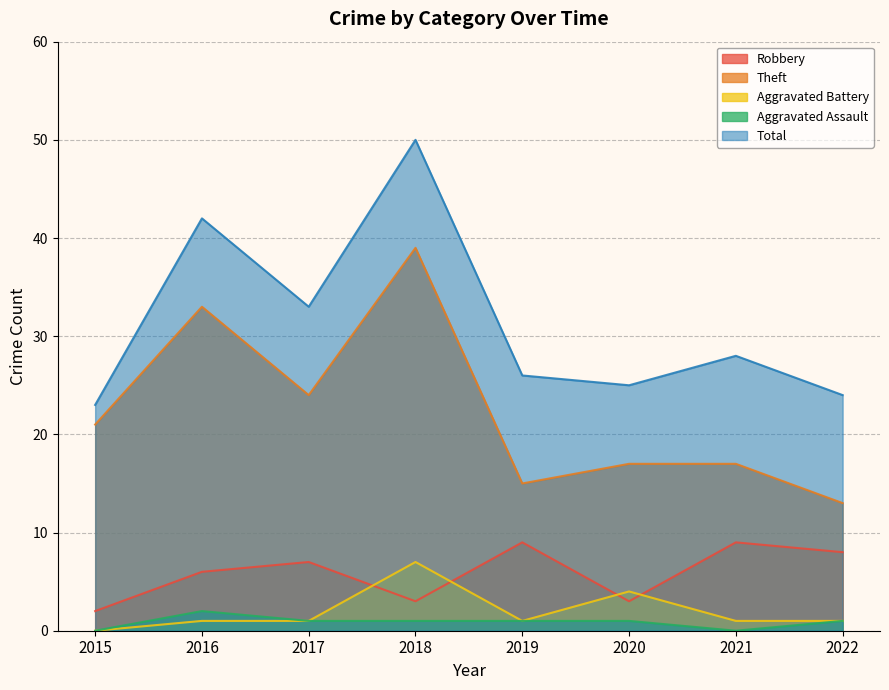

The Aggravated Assault series shows -1 at 2015. True or false?

False